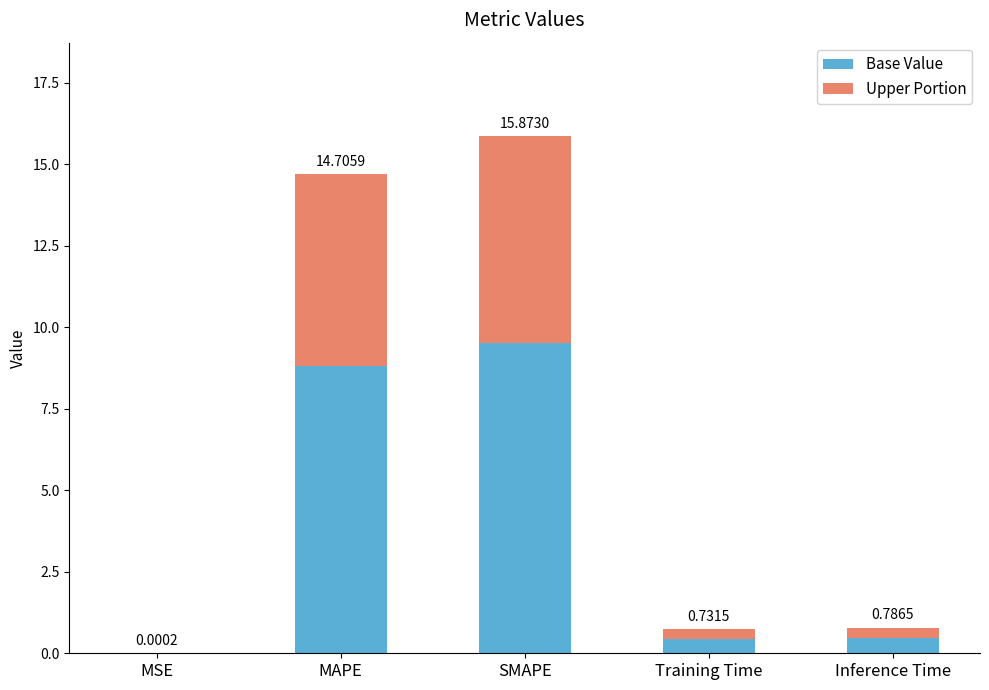

Which series has the largest total across all categories?

Base Value